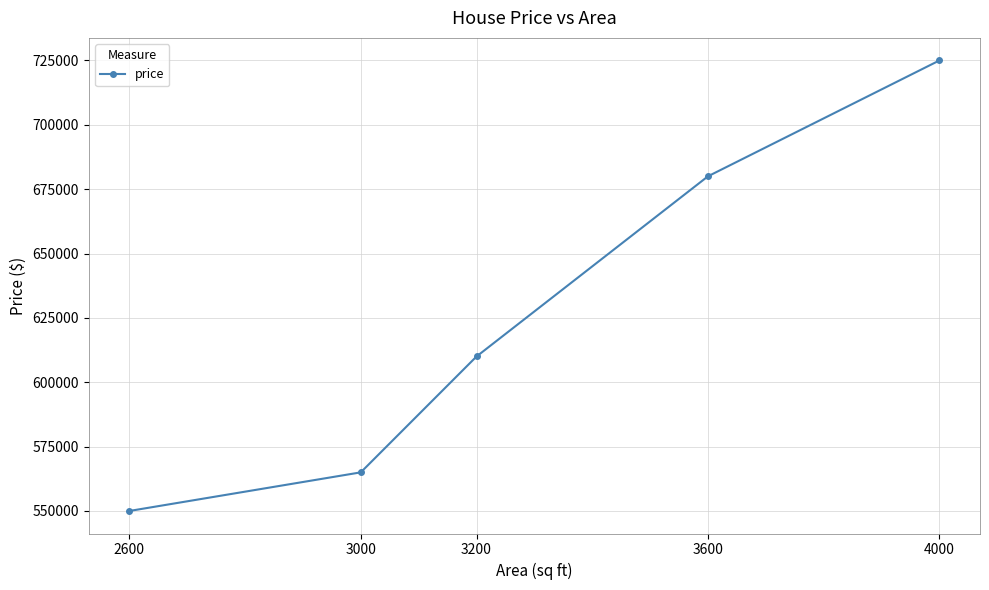

Which has a higher value, 4000 or 3000?

4000